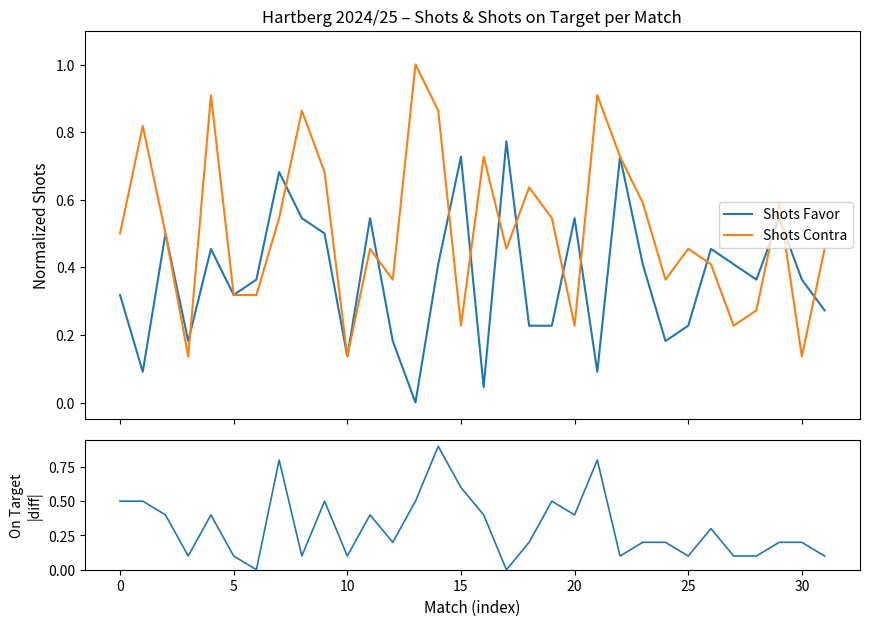

At 12, list the series in order from smallest to largest.

Shots Favor, |On Target diff|, Shots Contra